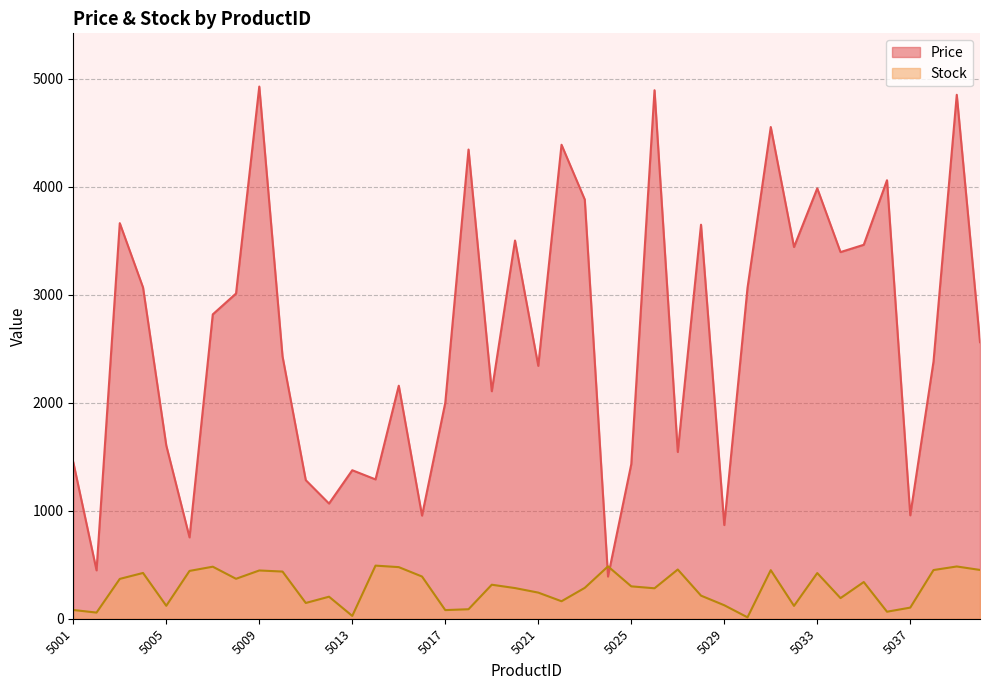

True or false: Stock and Price cross at least once.

True